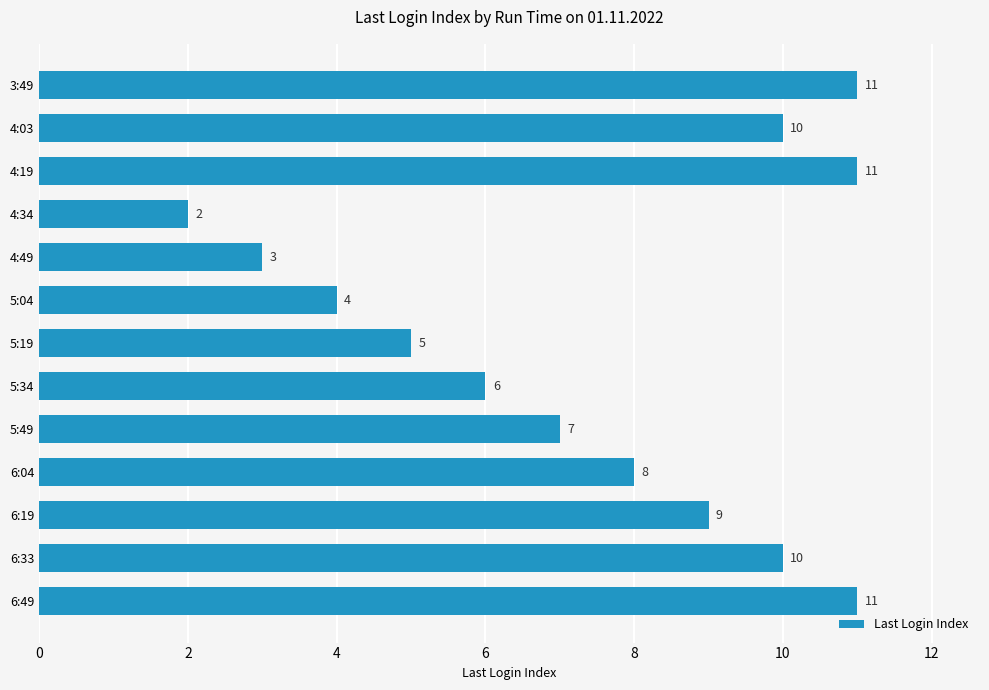

How many bars are there in total?

13